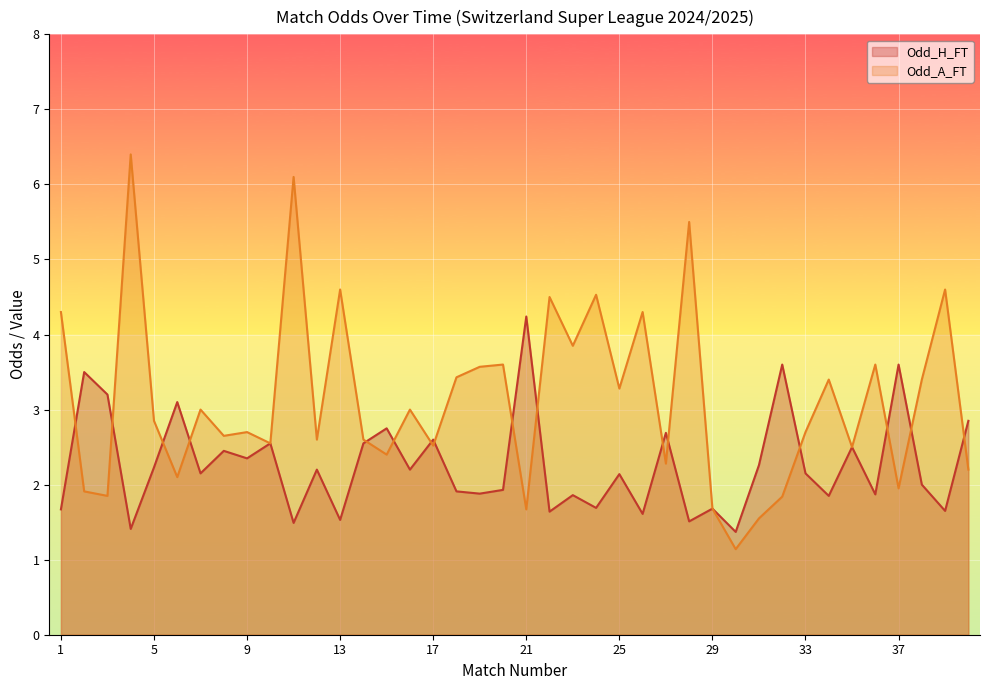

Which series has the widest spread of values?

Odd_A_FT